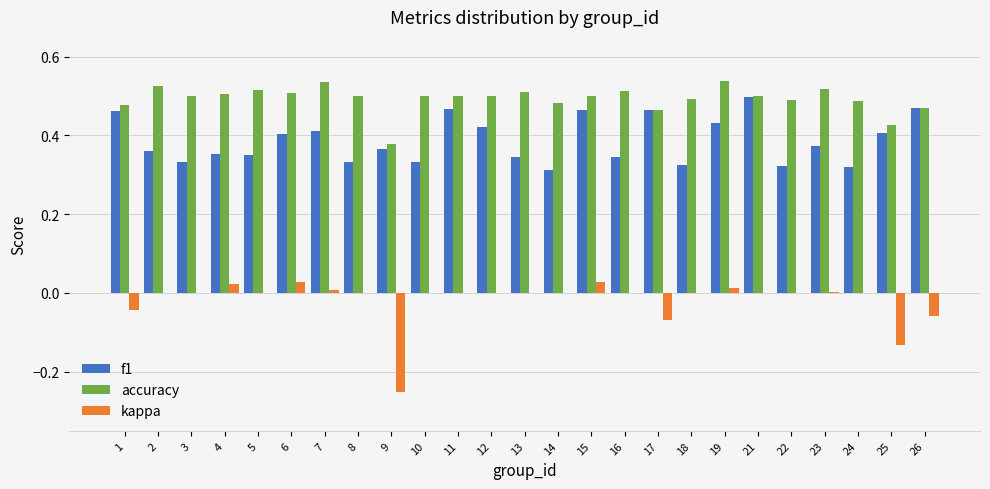

Which series changed the most between 25 and 26?

kappa